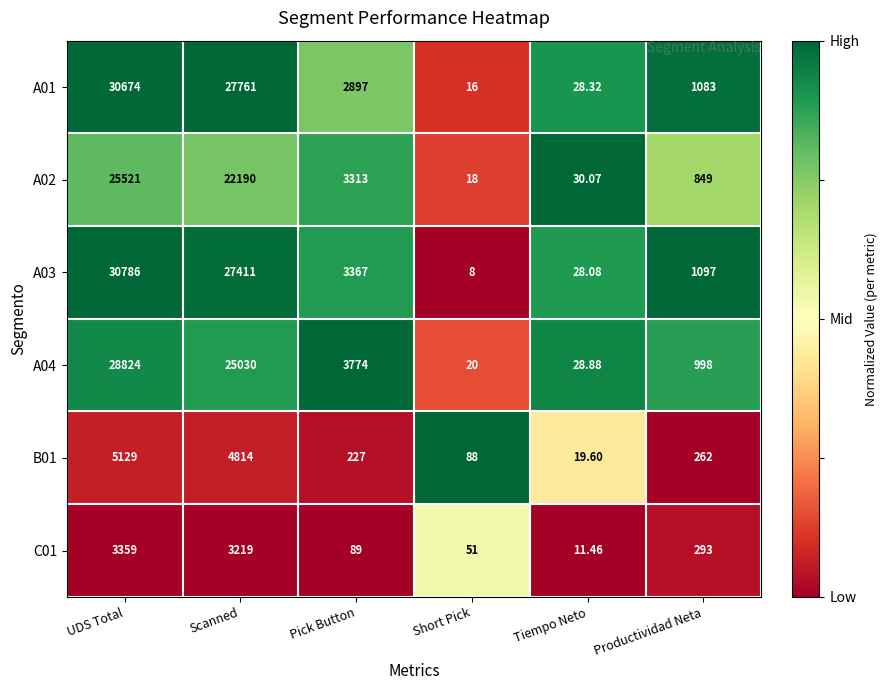

Rank the categories by B01 value from highest to lowest.

UDS Total, Scanned, Productividad Neta, Pick Button, Short Pick, Tiempo Neto